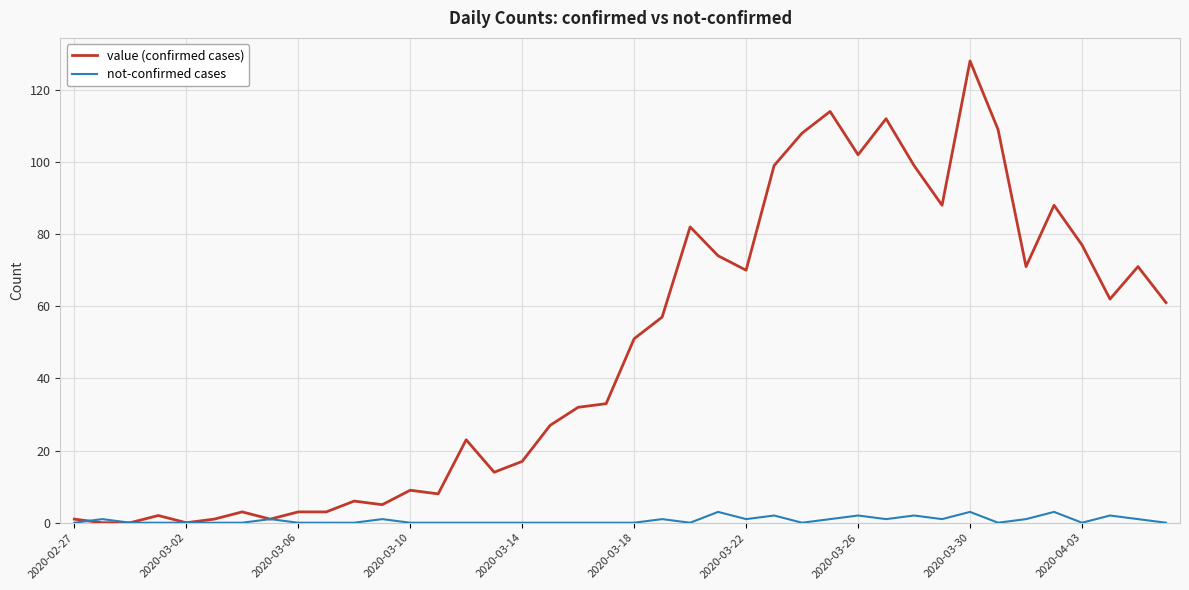

List the series in order of their peak value, lowest first.

not-confirmed cases, value (confirmed cases)